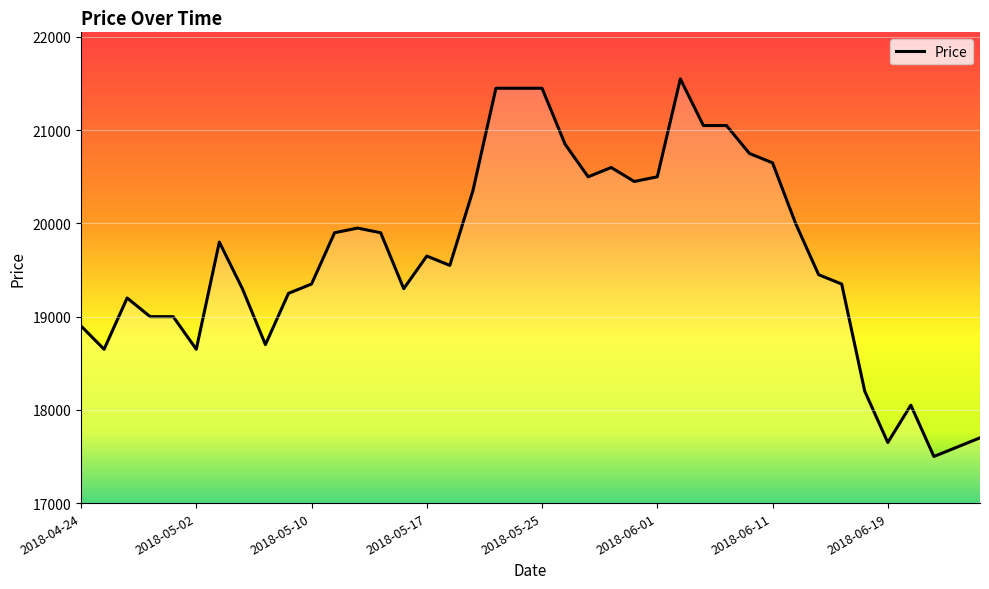

What is the difference between the maximum and minimum values?

4050